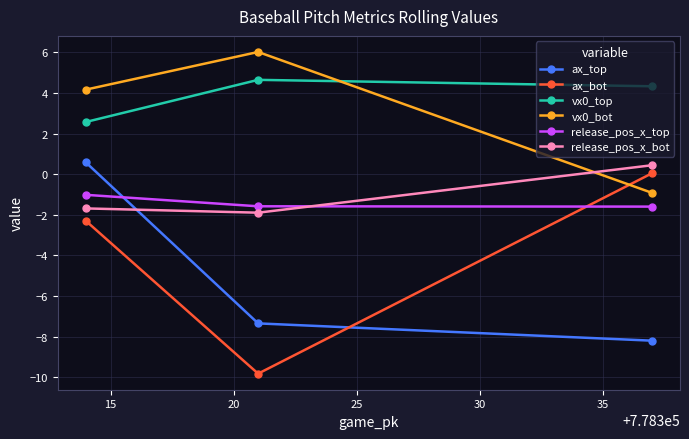

What is the sum of all ax_top values?

-15.0